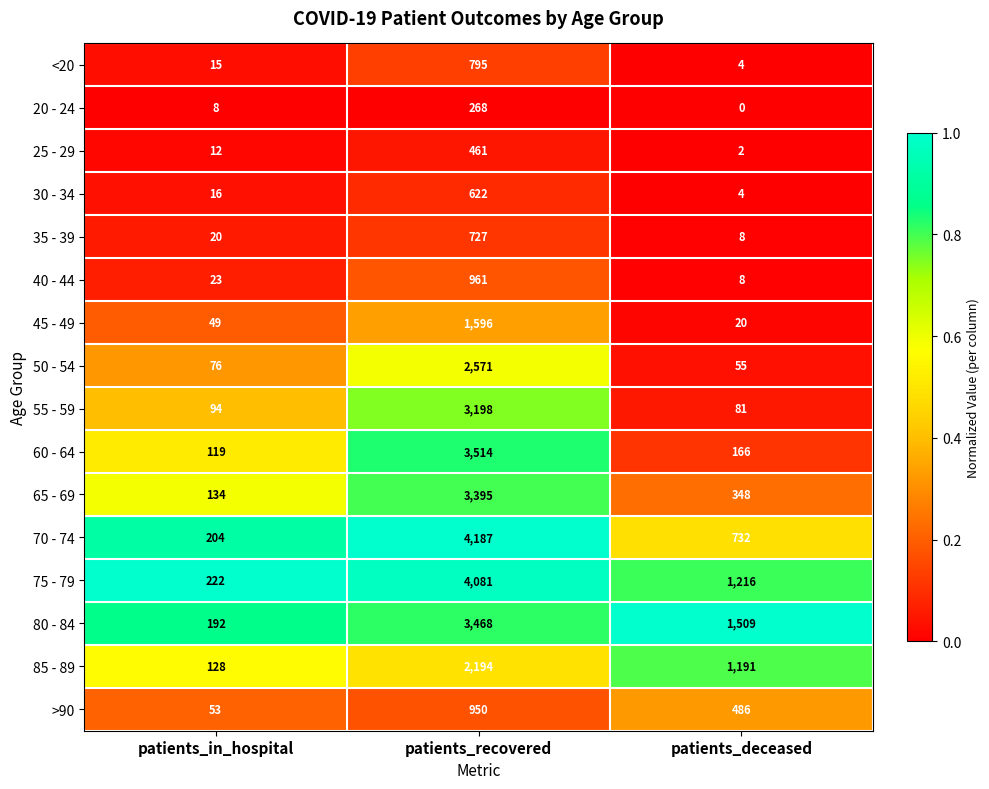

At which label is <20 closest to 399?

patients_in_hospital